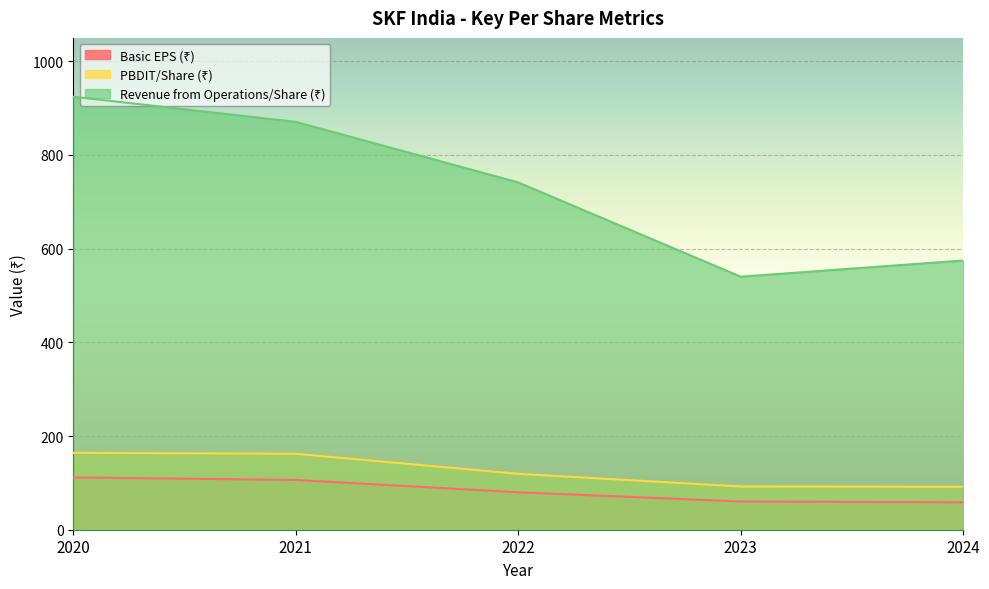

At which label is Basic EPS (₹) closest to 85?

2022